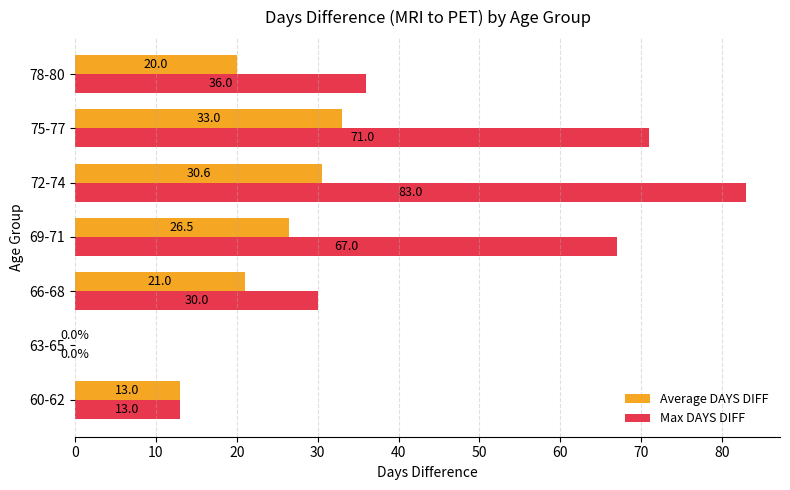

What is the sum of the Max DAYS DIFF values at 69-71 and 63-65?

67.0